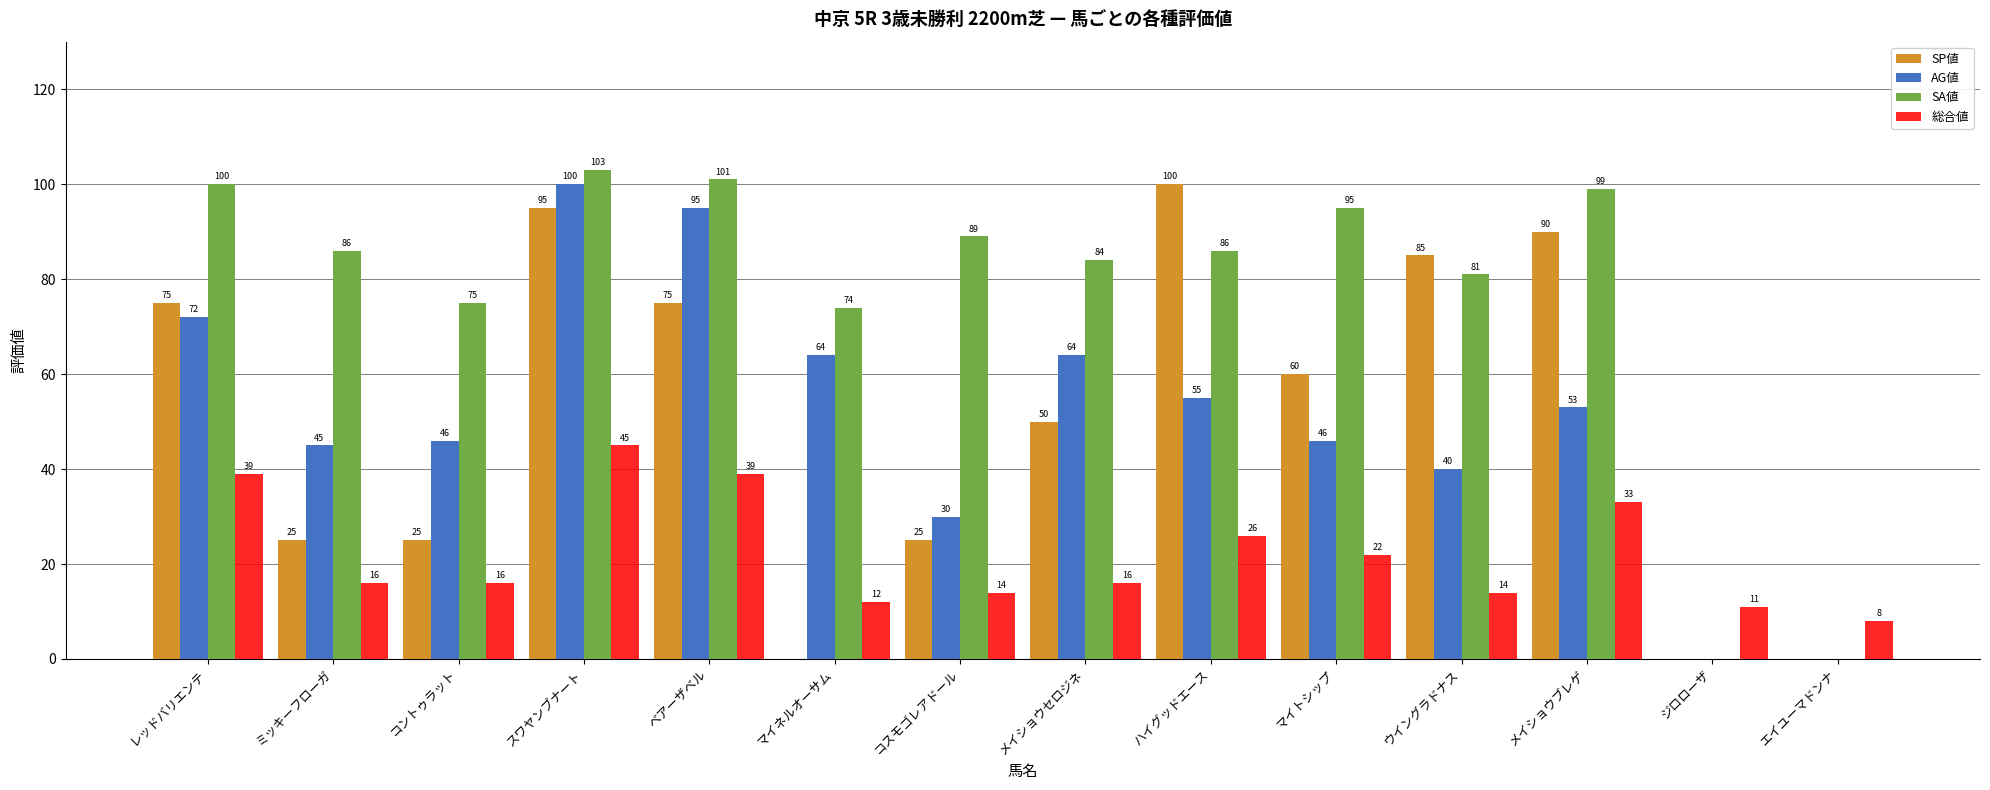

What is the total value across all series at ミッキーフローガ?

172